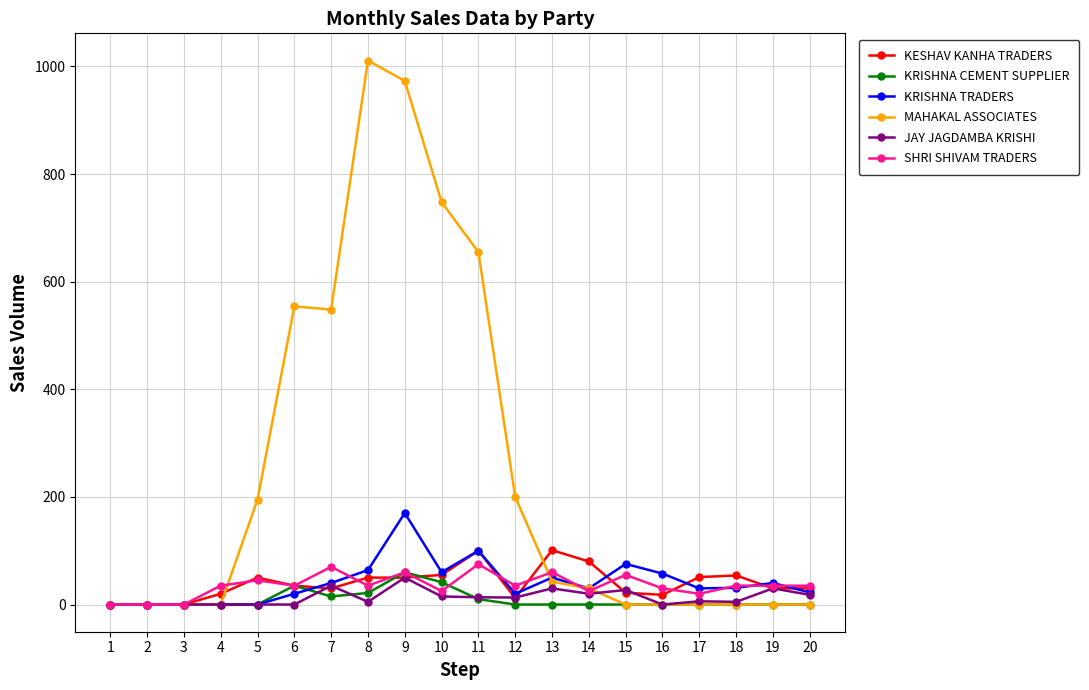

What are all the series names shown in the legend?

KESHAV KANHA TRADERS, KRISHNA CEMENT SUPPLIER, KRISHNA TRADERS, MAHAKAL ASSOCIATES, JAY JAGDAMBA KRISHI, SHRI SHIVAM TRADERS